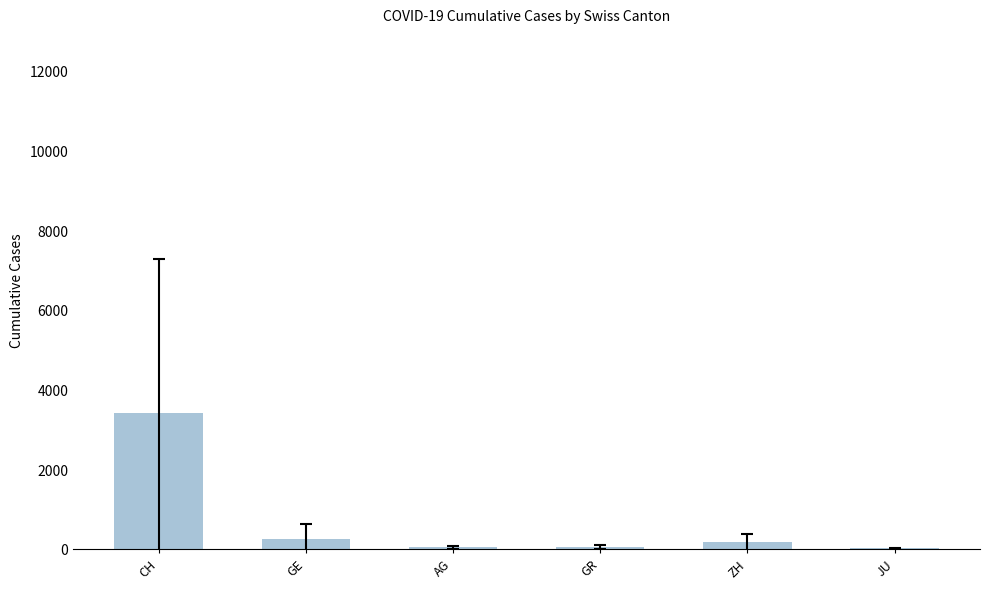

What is the sum of all values?

3888.9